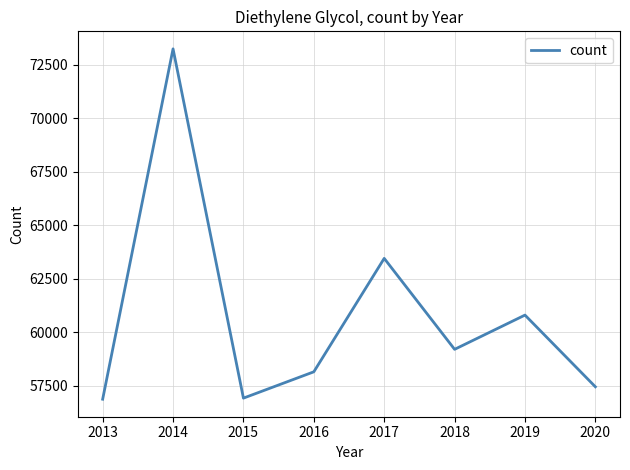

What is the difference between the second highest and minimum values?

6580